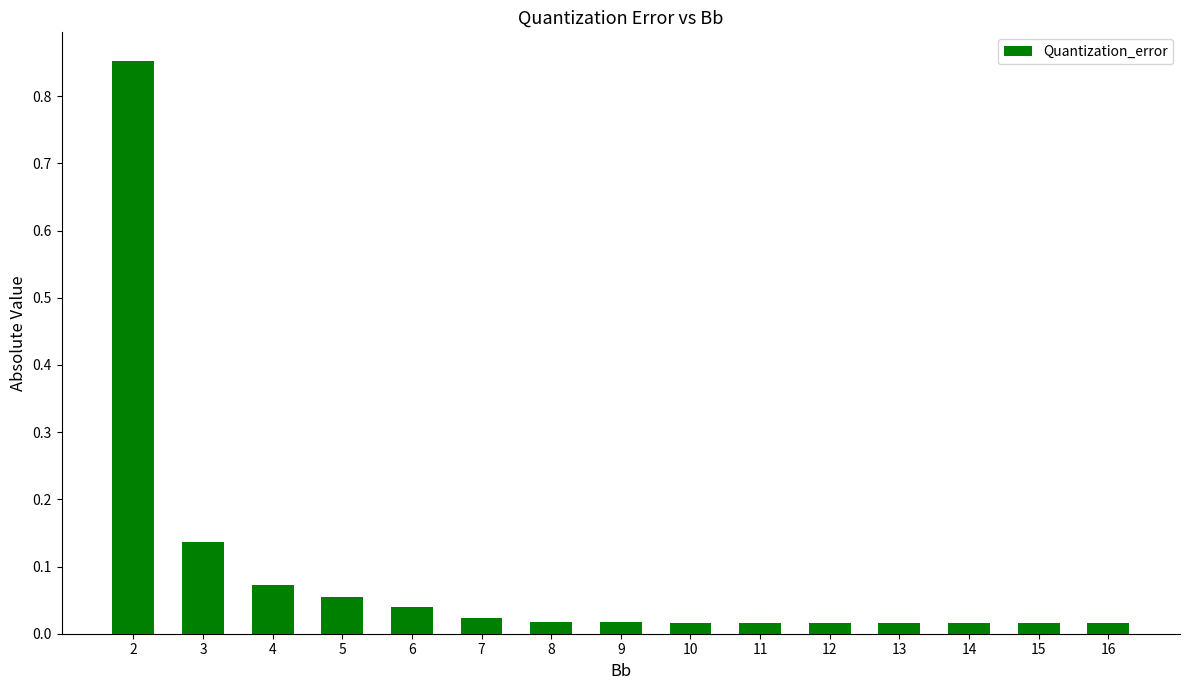

What is the difference between the maximum and minimum values?

0.8